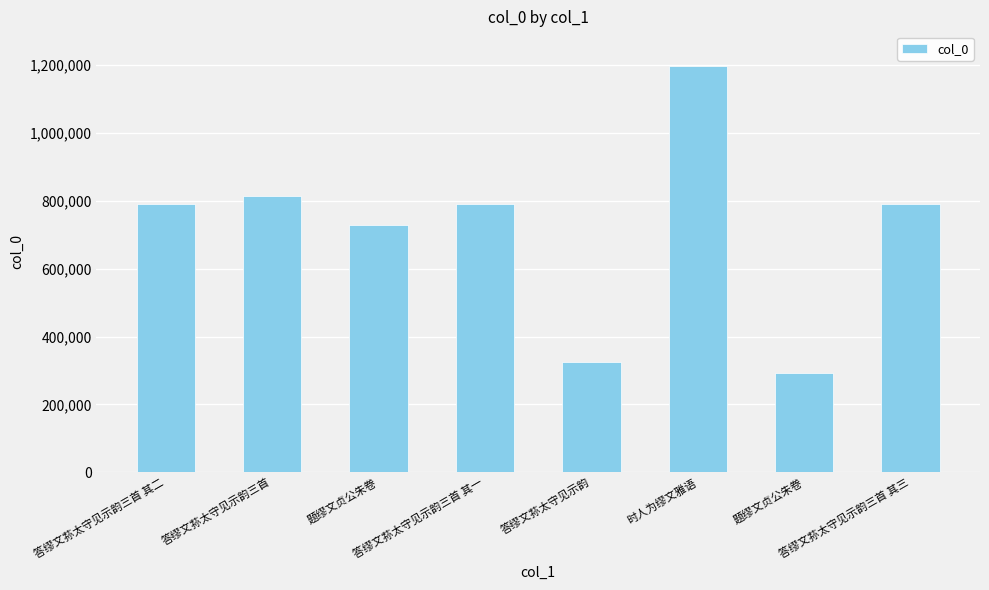

Count the number of categories in the chart.

8